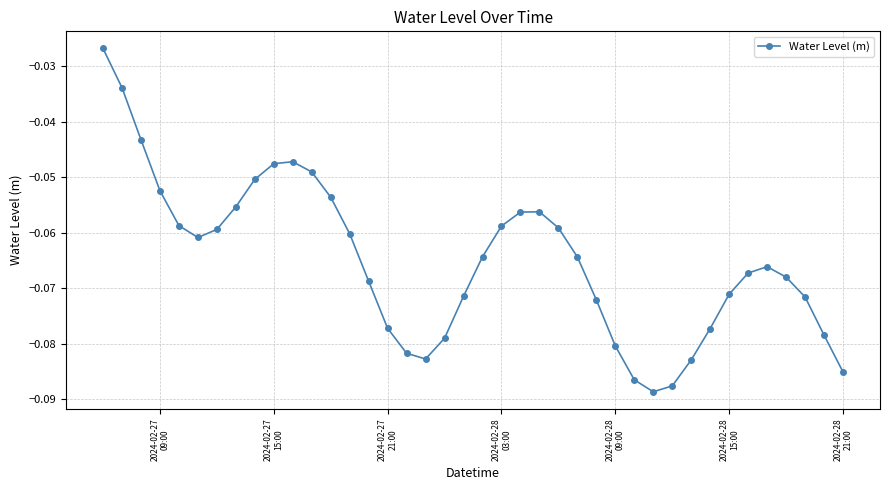

Does the chart display data point markers on the line(s)?

Yes